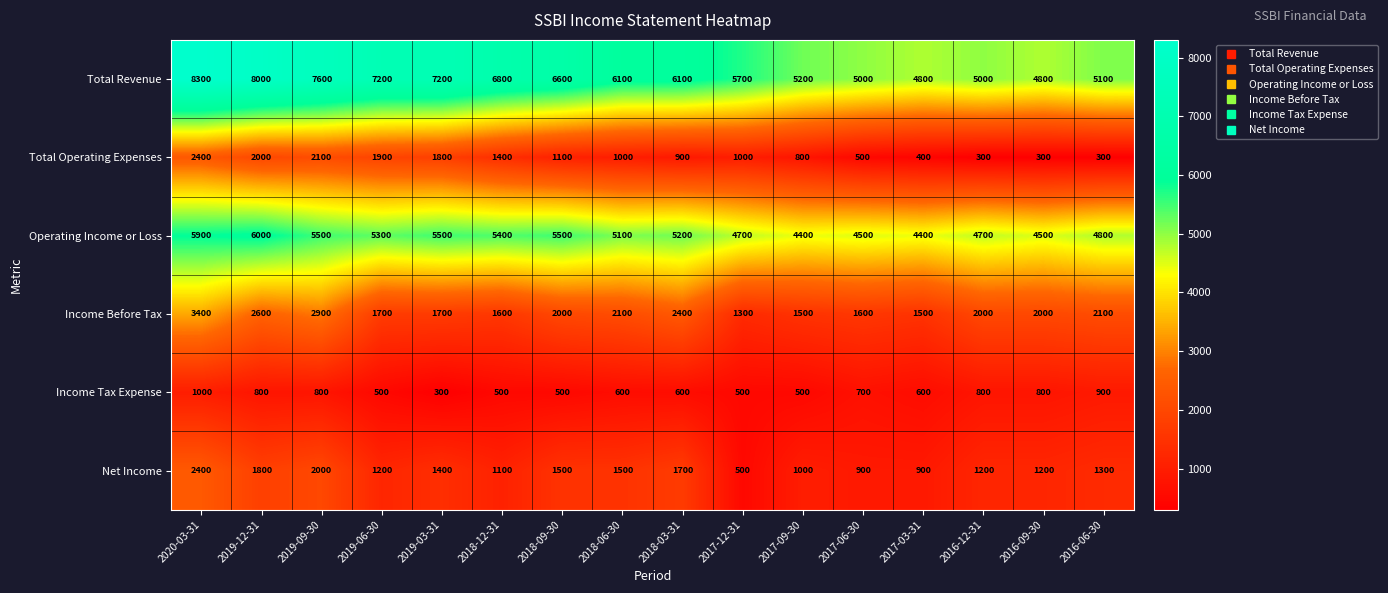

The Net Income series shows 1000 at 2017-09-30. True or false?

True